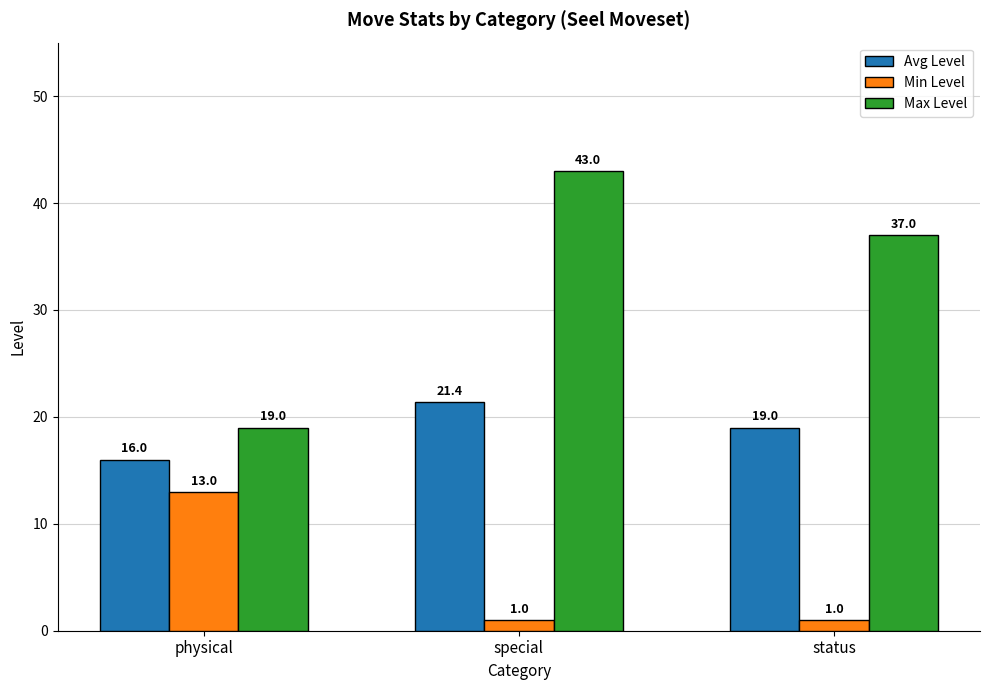

What are all the series names shown in the legend?

Avg Level, Min Level, Max Level